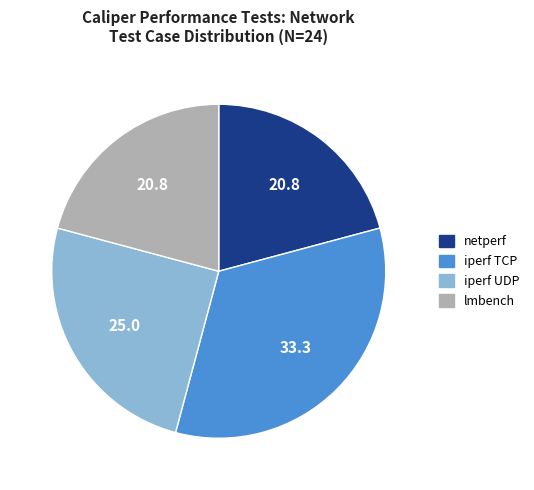

Is there any slice that represents more than half of the pie?

No